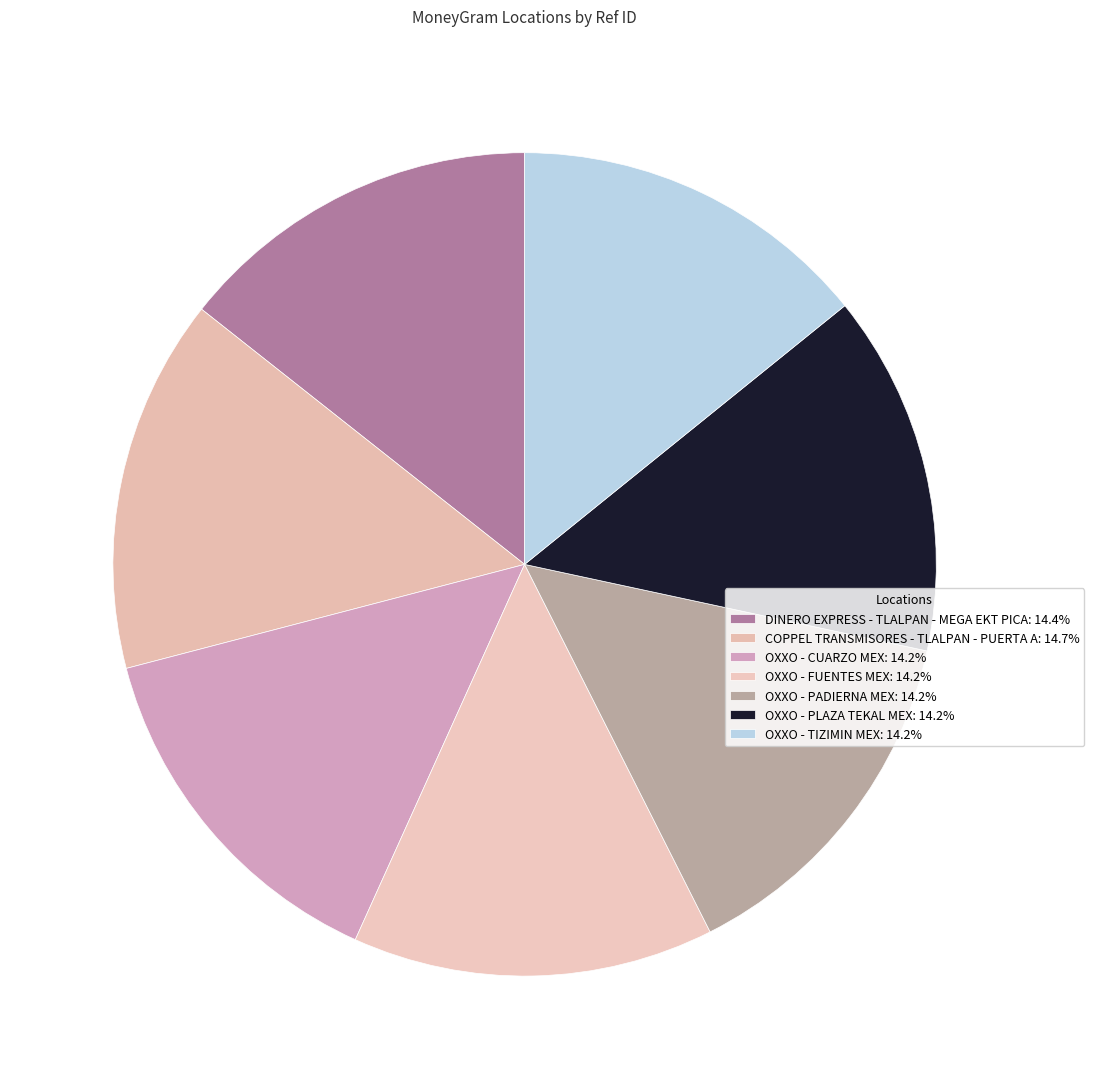

To the nearest percent, what percentage of the pie is DINERO EXPRESS - TLALPAN - MEGA EKT PICA?

14%